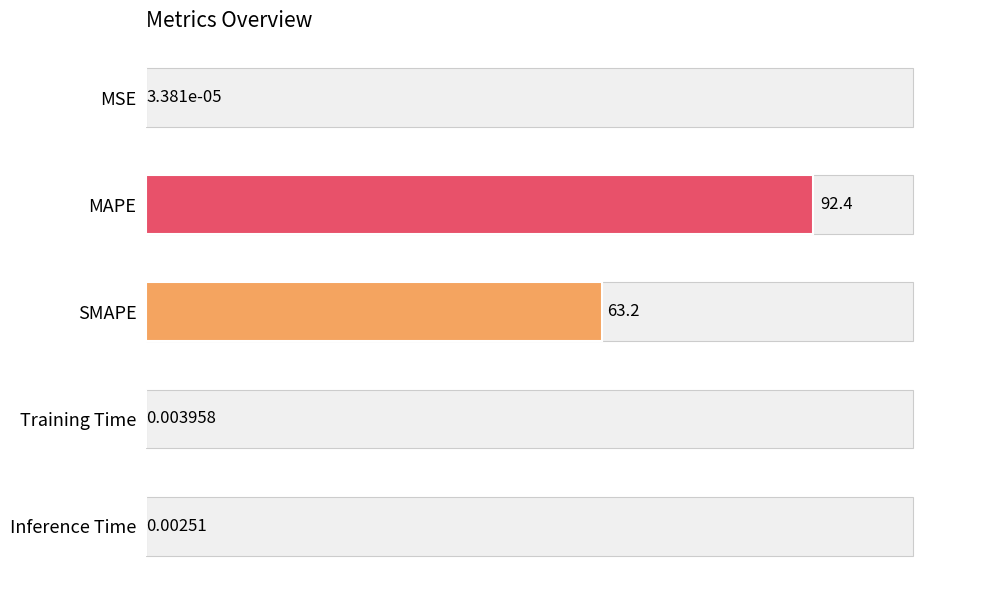

What is the maximum value shown in the chart?

92.4